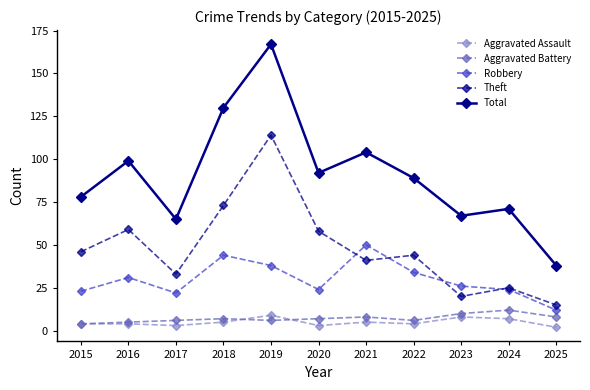

What is the lowest value of the Aggravated Assault series?

2